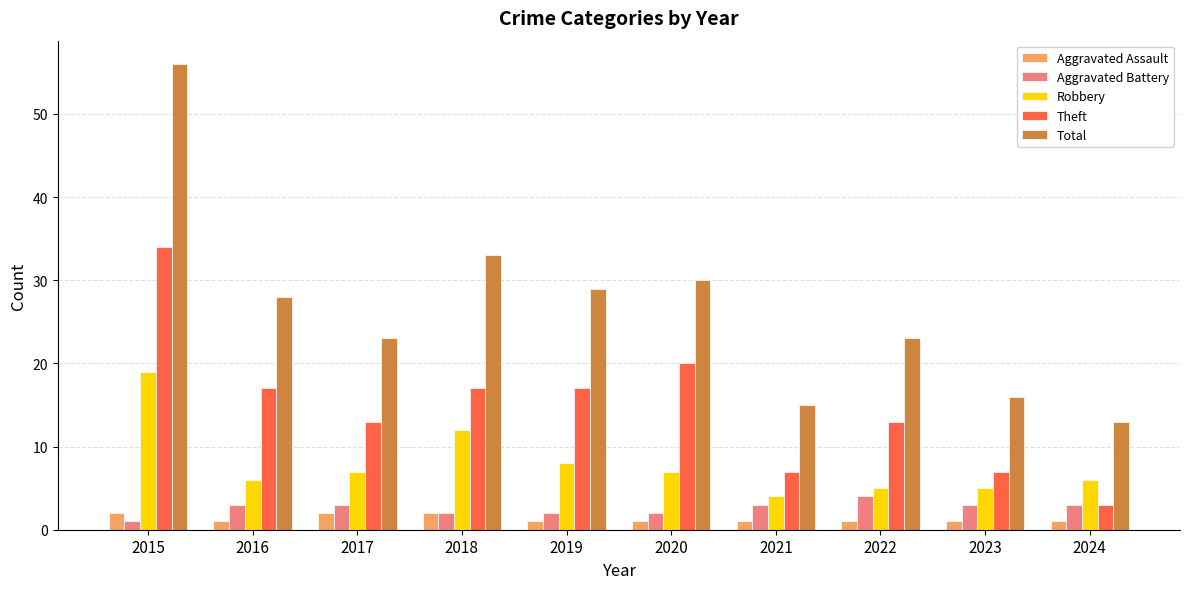

Reading left to right, transcribe all the data shown in this chart.

Aggravated Assault: 2	1	2	2	1	1	1	1	1	1
Aggravated Battery: 1	3	3	2	2	2	3	4	3	3
Robbery: 19	6	7	12	8	7	4	5	5	6
Theft: 34	17	13	17	17	20	7	13	7	3
Total: 56	28	23	33	29	30	15	23	16	13